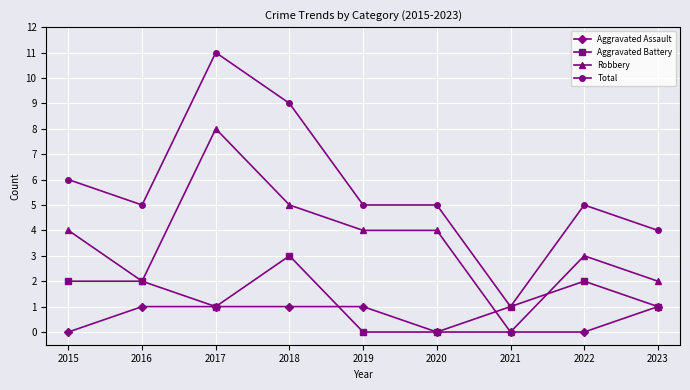

Rank the series by their maximum value, from lowest to highest.

Aggravated Assault, Aggravated Battery, Robbery, Total